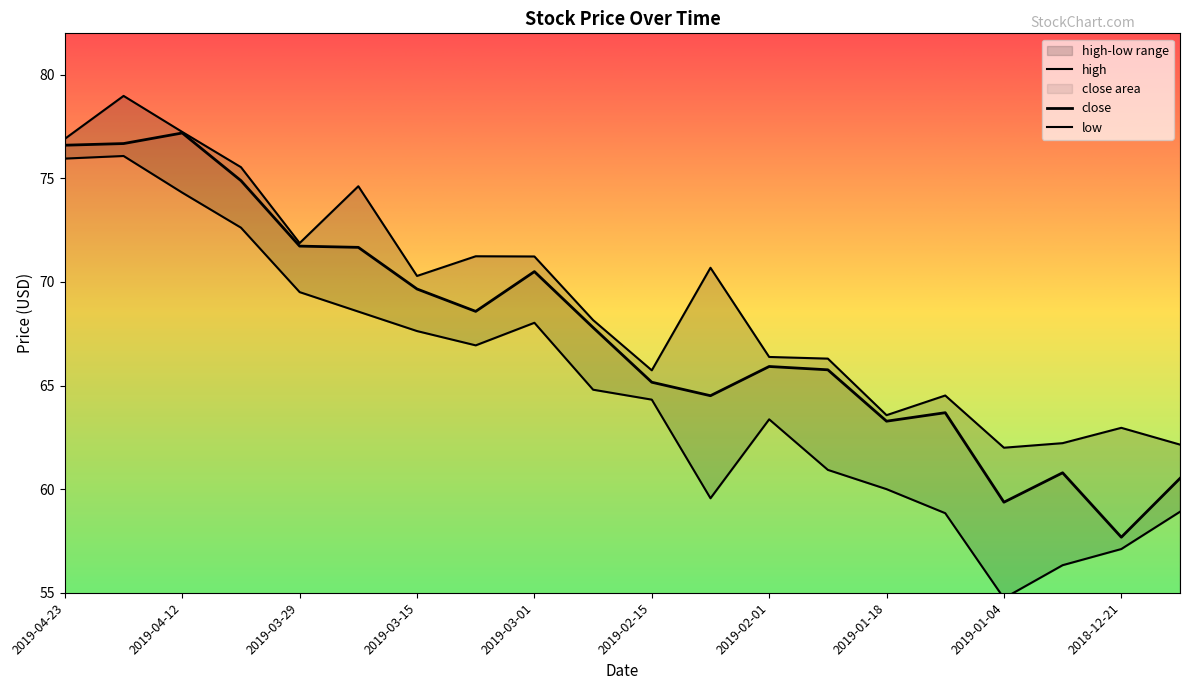

True or false: high and close cross at least once.

False